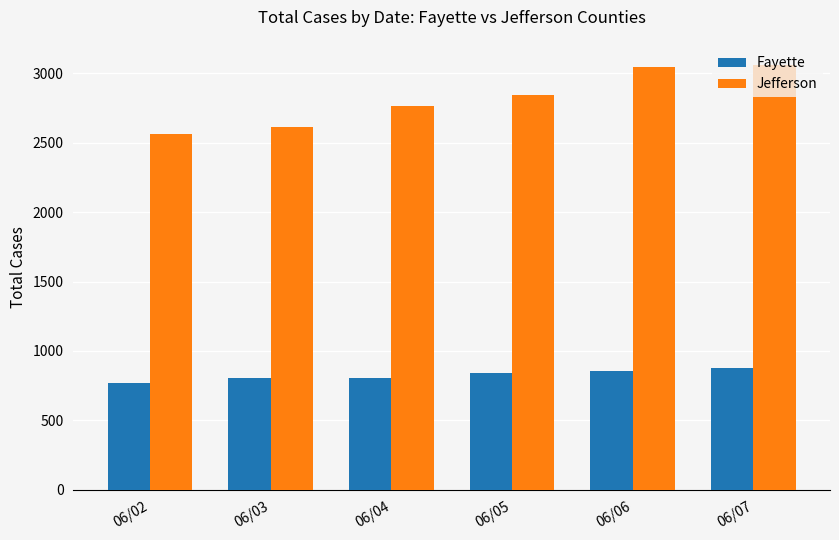

How many data points in Fayette are less than 840?

3